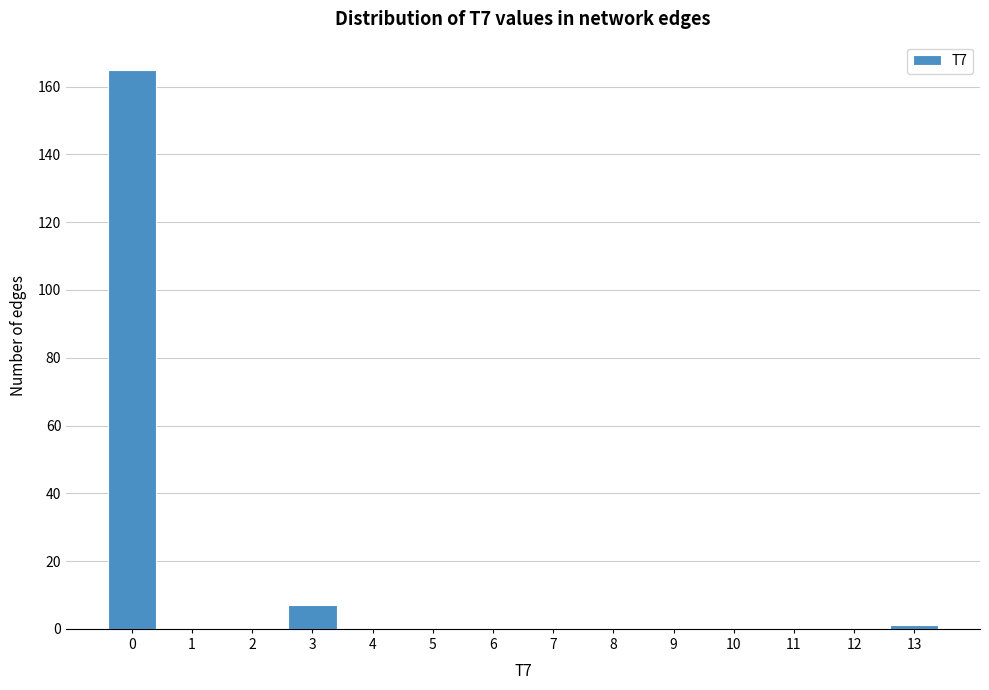

Reading left to right, list every bar in this chart as the range it spans on the x-axis followed by its height. The values are not printed on the chart, so give them approximately, as read against the axis.

-0.5 to 0.5: 166
0.5 to 1.5: 0
1.5 to 2.5: 0
2.5 to 3.5: 8
3.5 to 4.5: 0
4.5 to 5.5: 0
5.5 to 6.5: 0
6.5 to 7.5: 0
7.5 to 8.5: 0
8.5 to 9.5: 0
9.5 to 10.5: 0
10.5 to 11.5: 0
11.5 to 12.5: 0
12.5 to 13.5: under 2